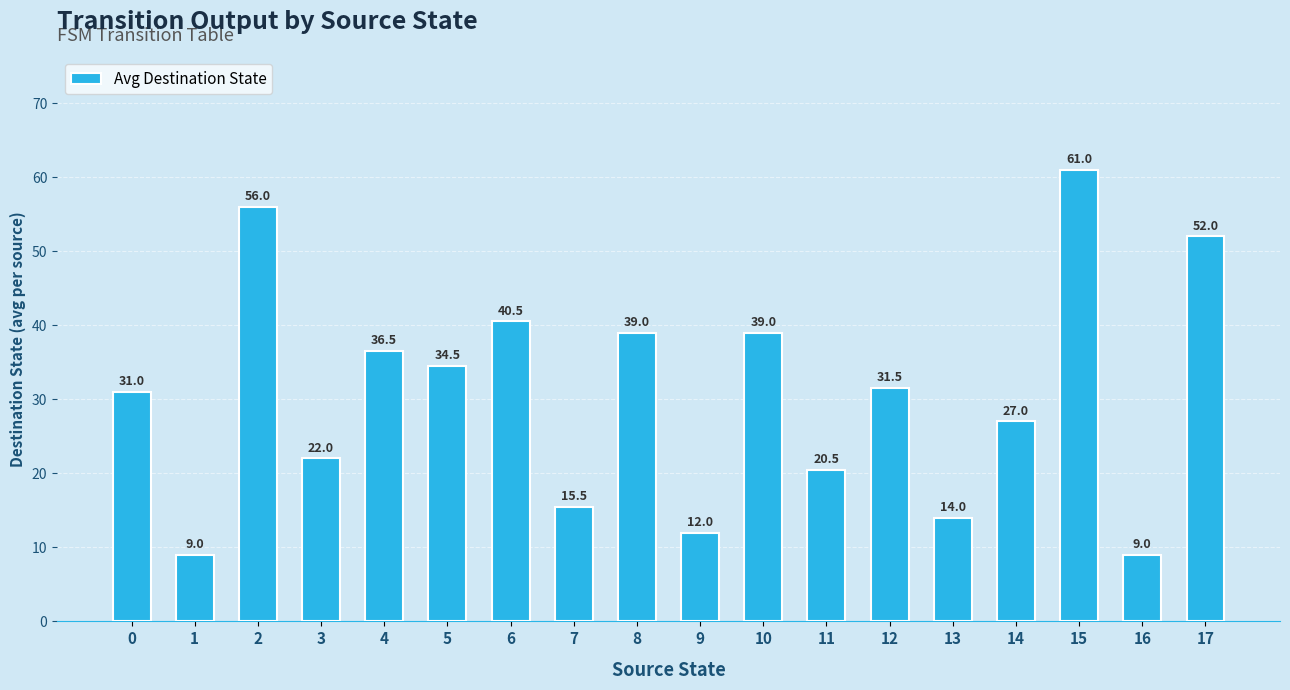

What is the maximum value shown in the chart?

61.0